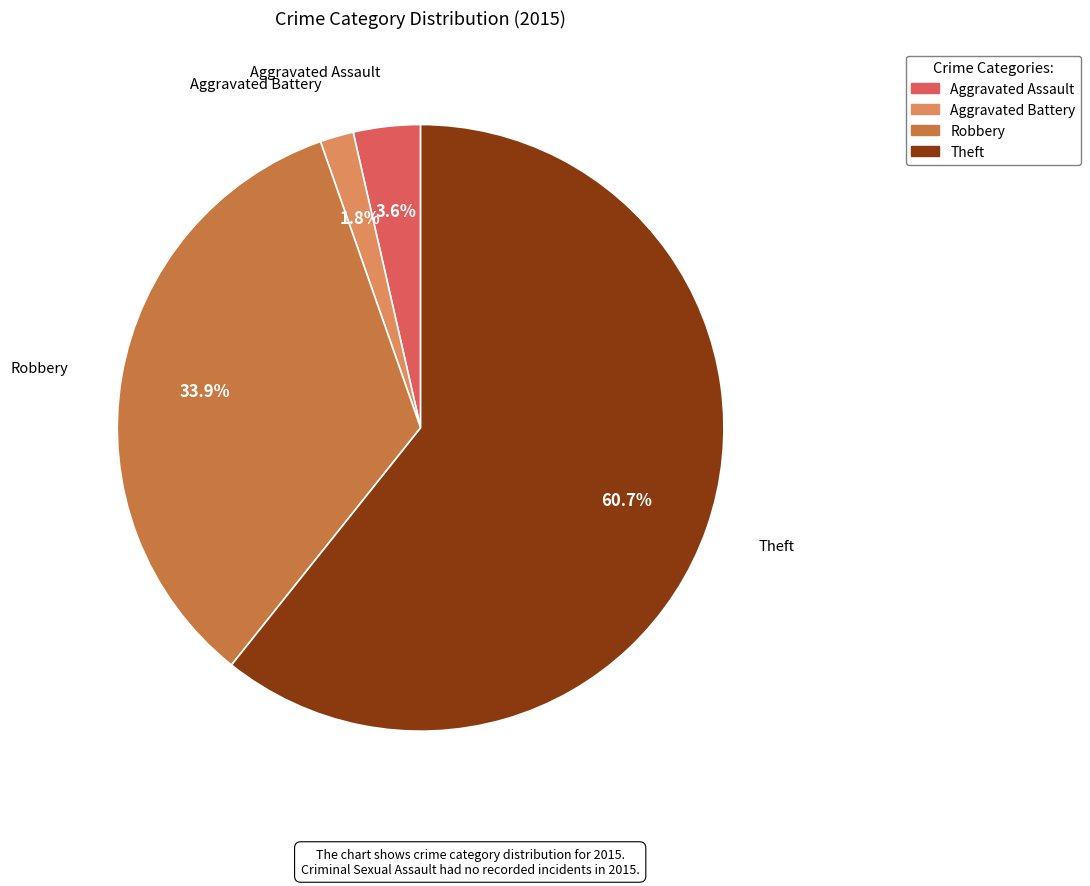

Does any single category account for the majority?

Yes